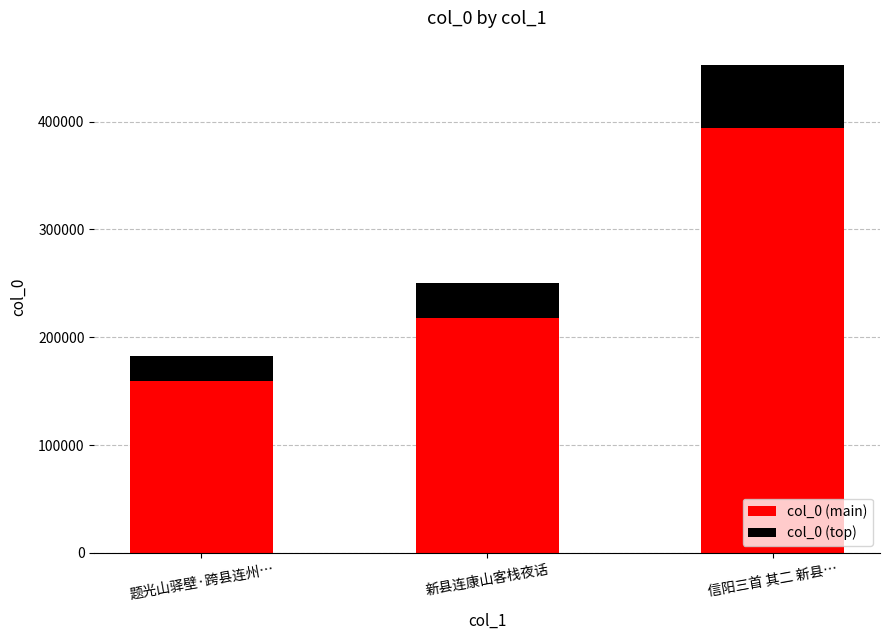

At which label does col_0 (main) reach its peak?

信阳三首 其二 新县…